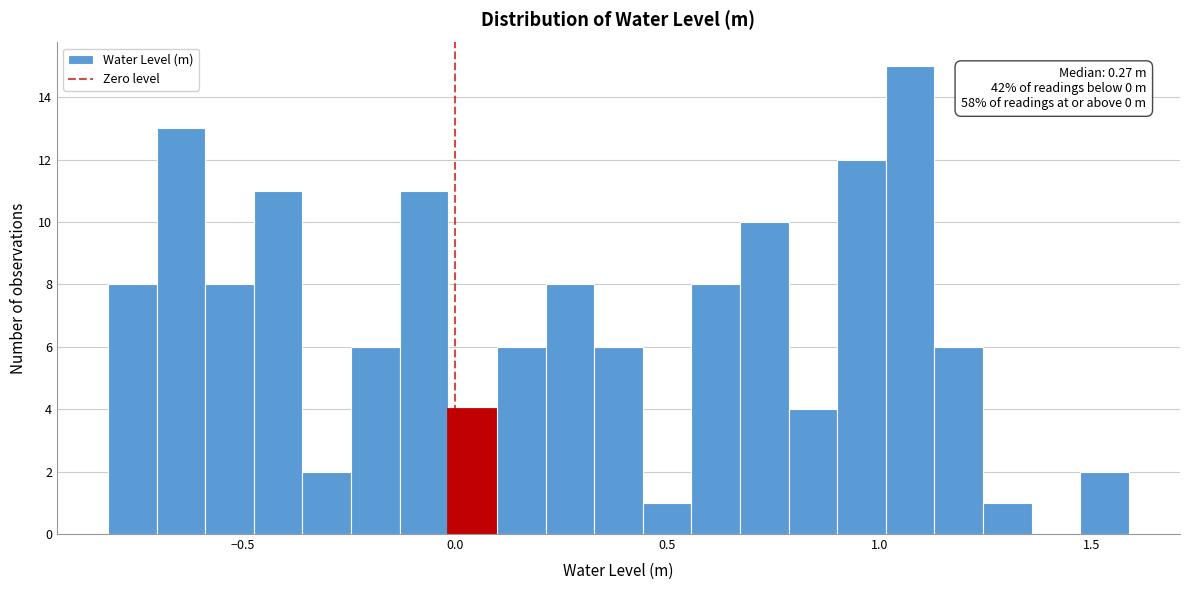

Read against the x-axis, roughly where is the centre of the tallest bar?

1.05